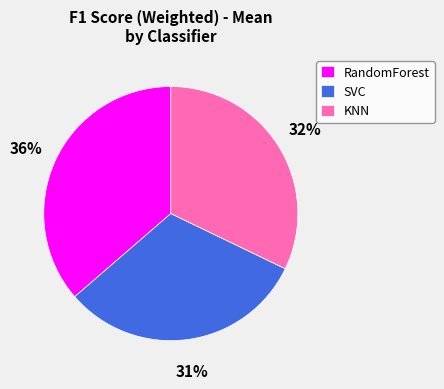

The RandomForest slice represents 36% of the pie. True or false?

True